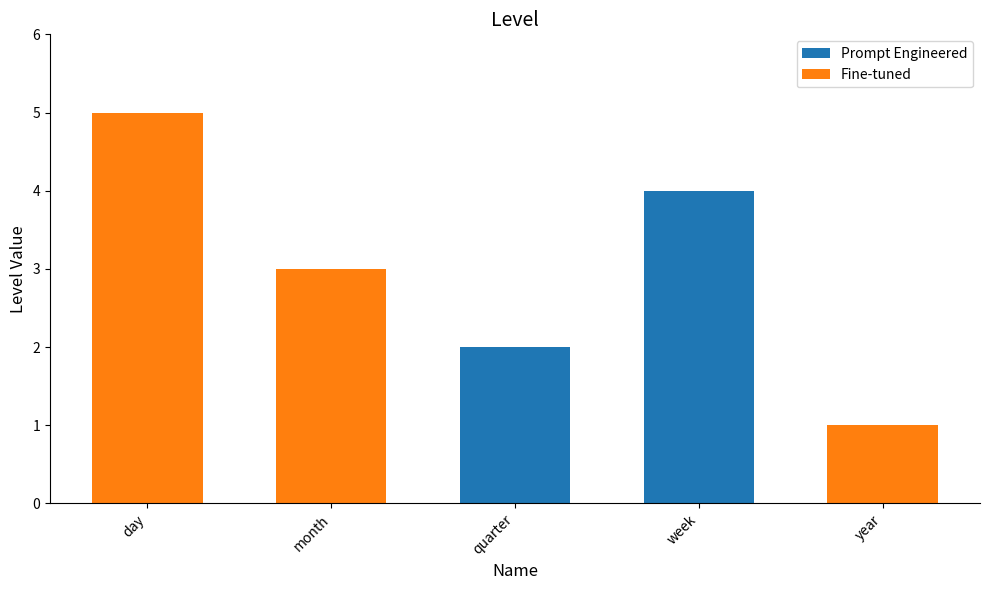

Which label corresponds to the smallest value in the chart?

year